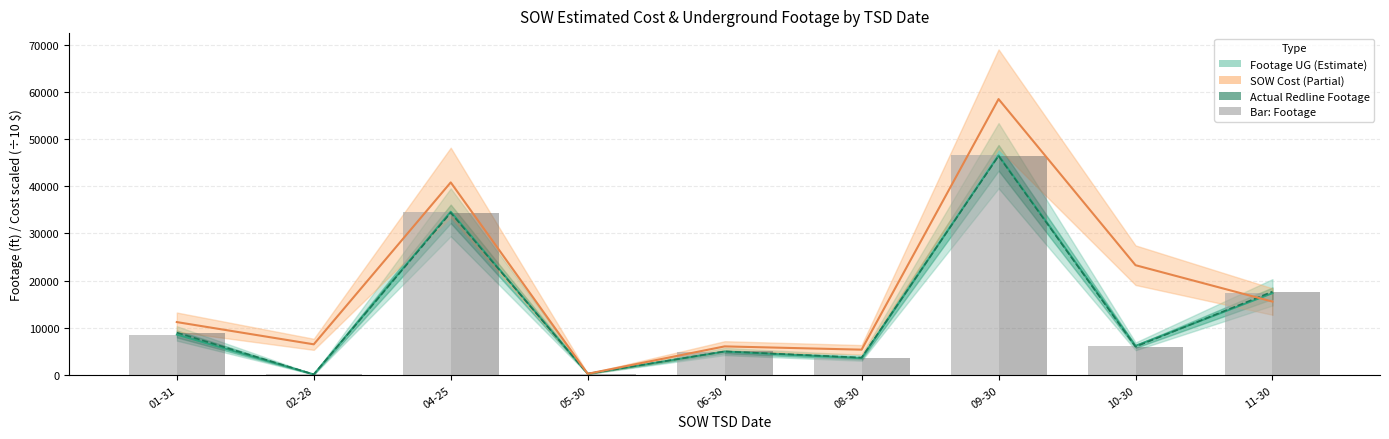

Rank the series at 06-30 from lowest to highest value.

Footage UG, Footage UG (bar), Actual Redline Footage UG, Actual Footage (bar), SOW Estimated Cost (÷10)